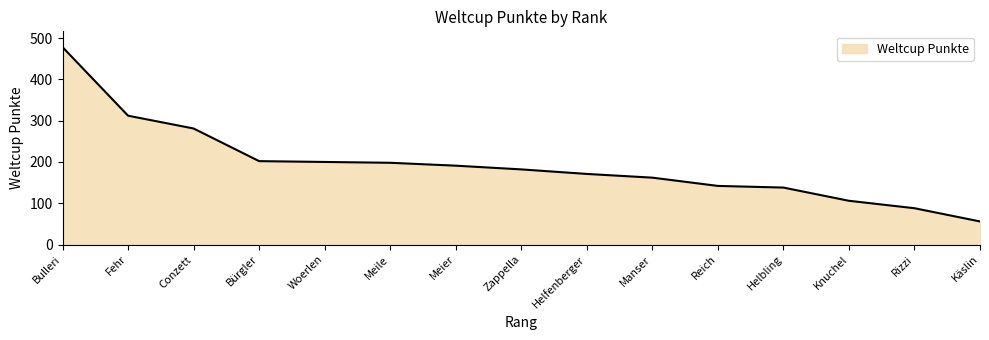

Which has a higher value, Knuchel or Bulleri?

Bulleri